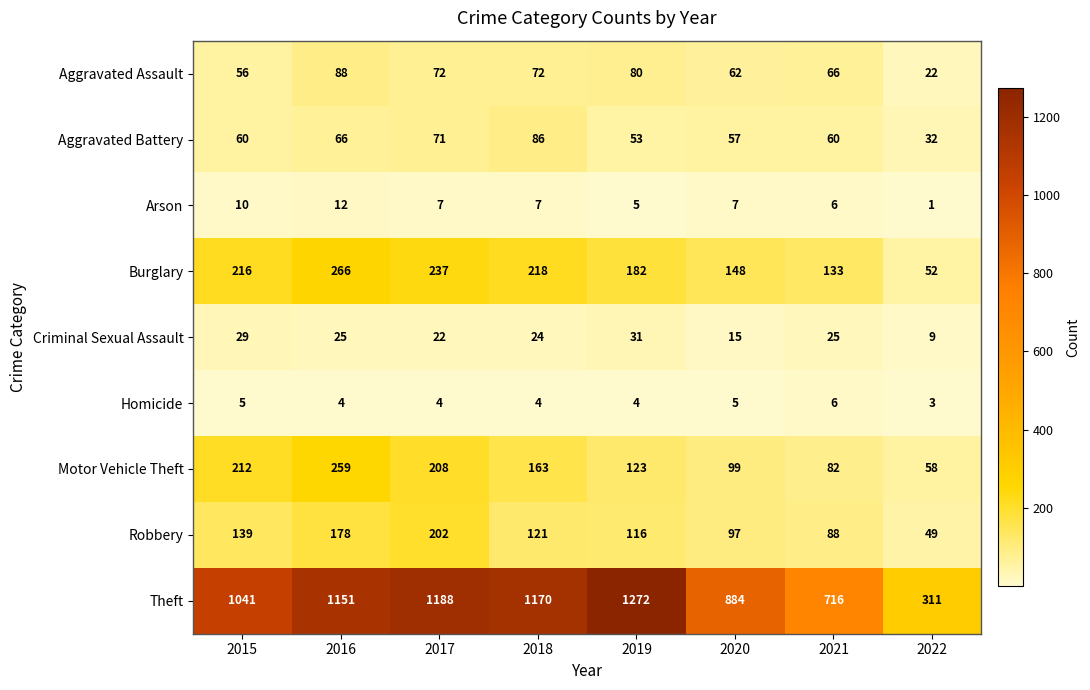

Is it true that Criminal Sexual Assault equals 19 at 2019?

False